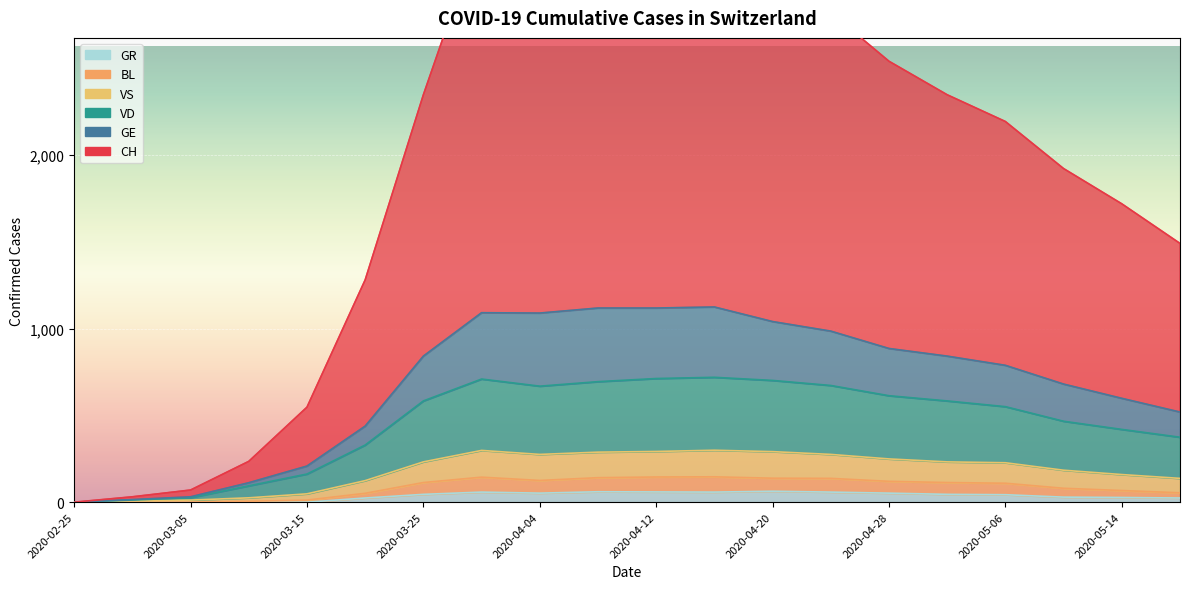

At which category is the sum across all series the highest?

2020-04-04